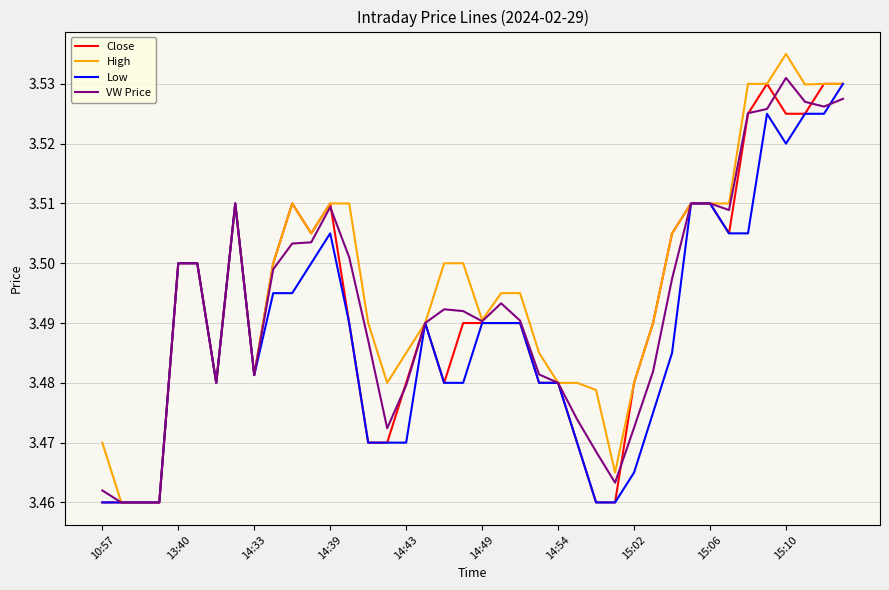

Does the chart display data point markers on the line(s)?

No